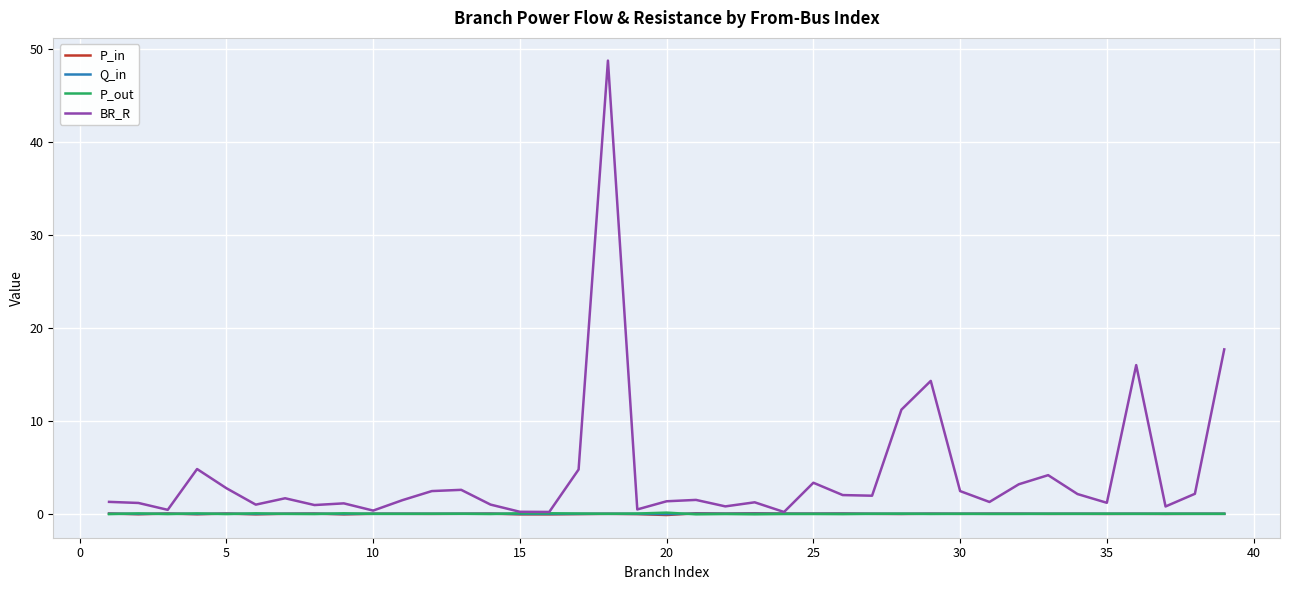

Which series ends up on top after the final intersection of P_in and Q_in?

P_in